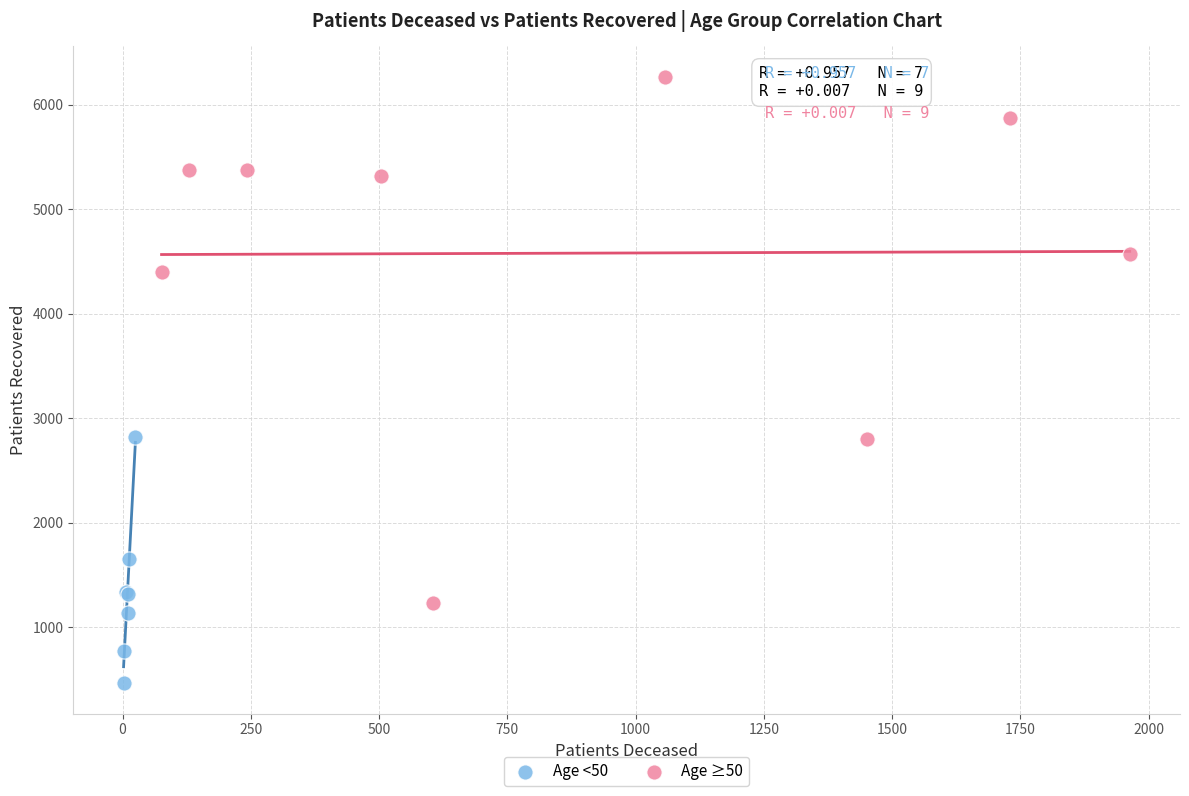

What are all the series names shown in the legend?

Age <50, Age ≥50